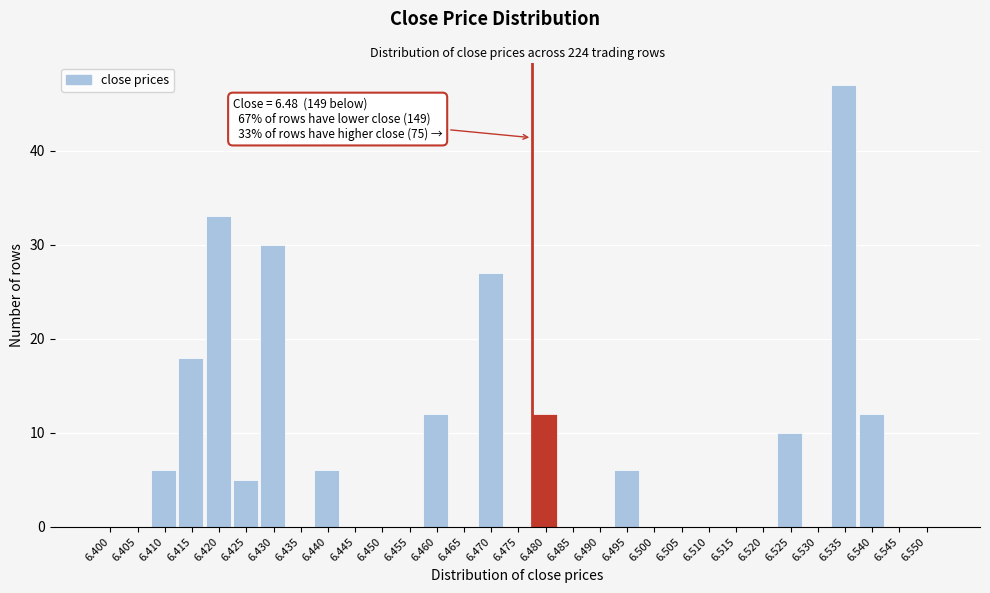

What is the greatest value displayed?

47